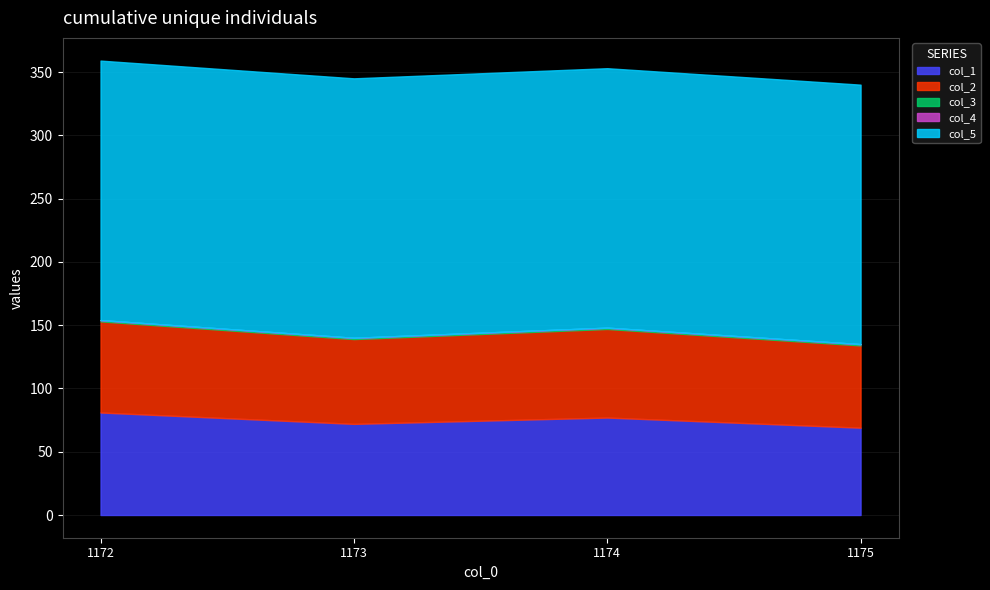

The col_3 series shows 1 at 1174. True or false?

False